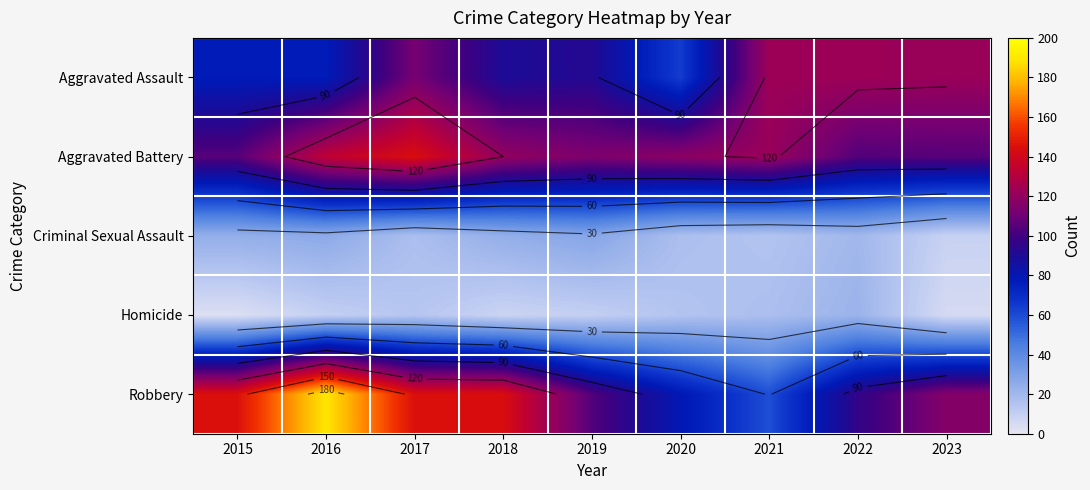

What is the spread (max minus min) of values at 2023?

117